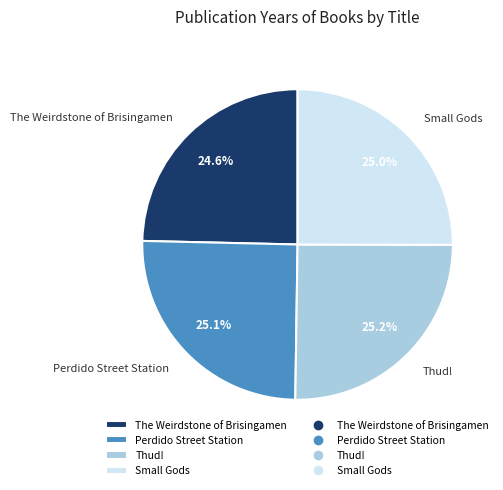

What percentage is the Perdido Street Station slice, to the nearest percent?

25%